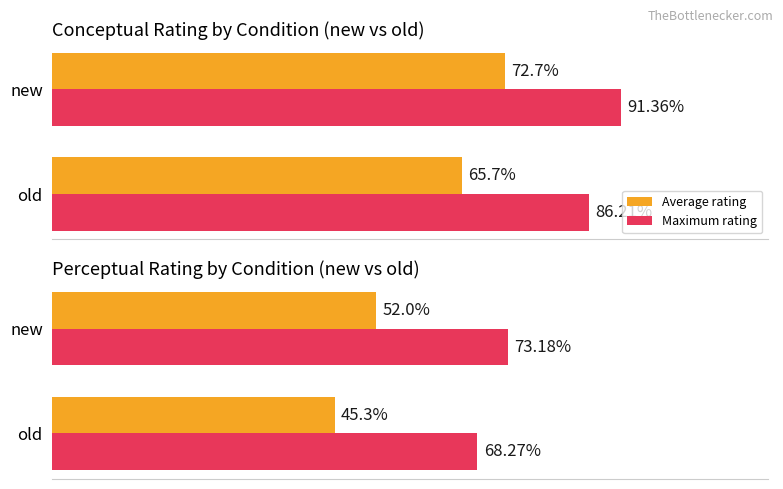

Which series has the widest spread of values?

Average rating